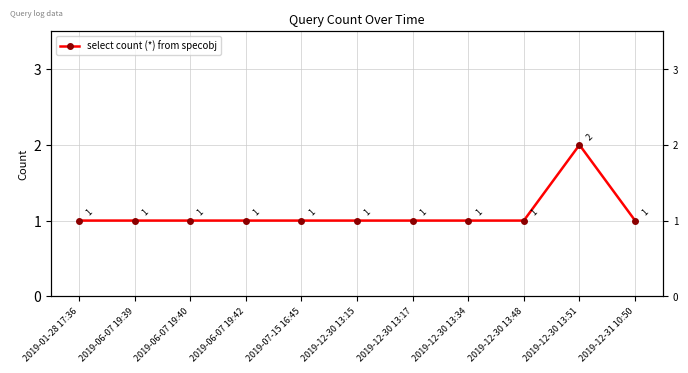

Does the chart display data point markers on the line(s)?

Yes